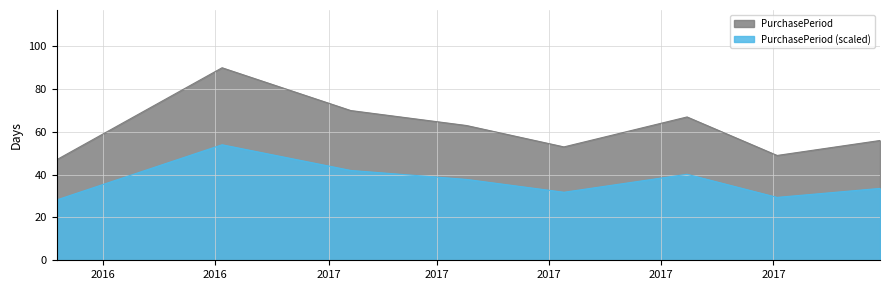

What is the label of the 3rd point from the right?

2017-08-15